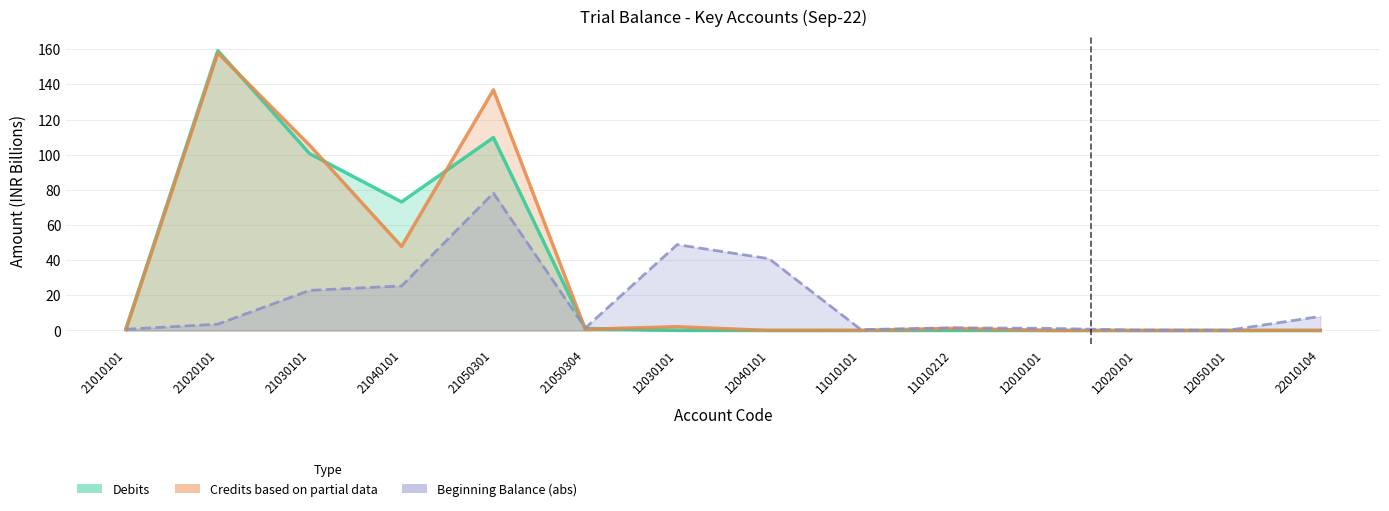

Reading left to right, extract all data points from this chart.

Debits: 1.1	159.2	100.6	73.1	109.7	1.1	0.0	0.0	0.0	0.0	0.0	0.0	0.0	0.0
Credits based on partial data: 0.4	157.9	105.3	47.8	136.9	0.7	2.1	0.0	0.0	1.2	0.0	0.0	0.0	0.0
Beginning Balance (abs): 0.7	3.6	22.8	25.3	78.2	1.4	48.8	40.8	0.5	1.5	1.3	0.2	0.1	8.0